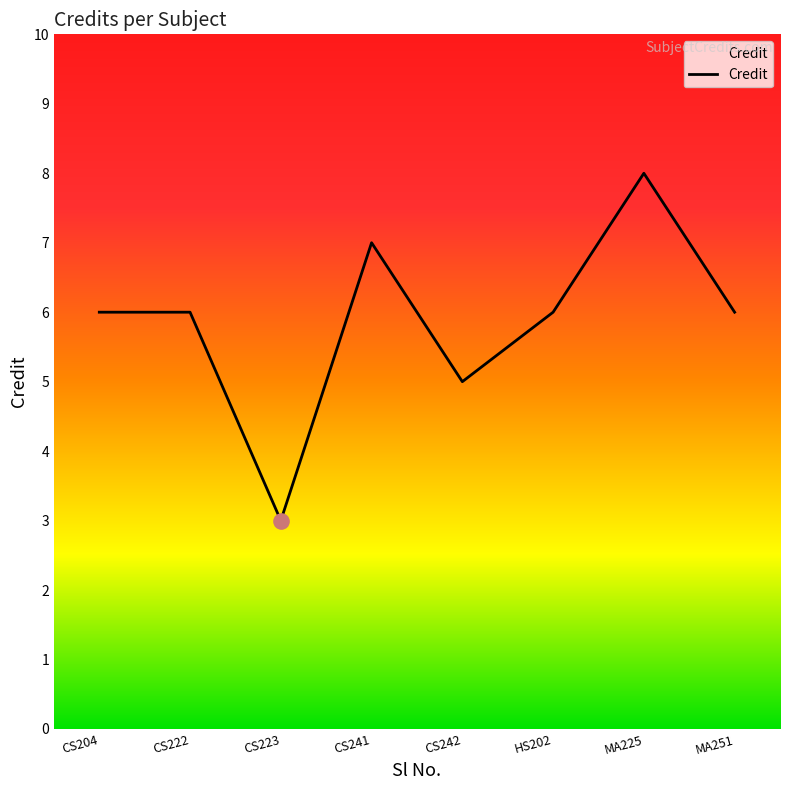

What is the ratio of the value at CS222 to the value at CS241?

0.9